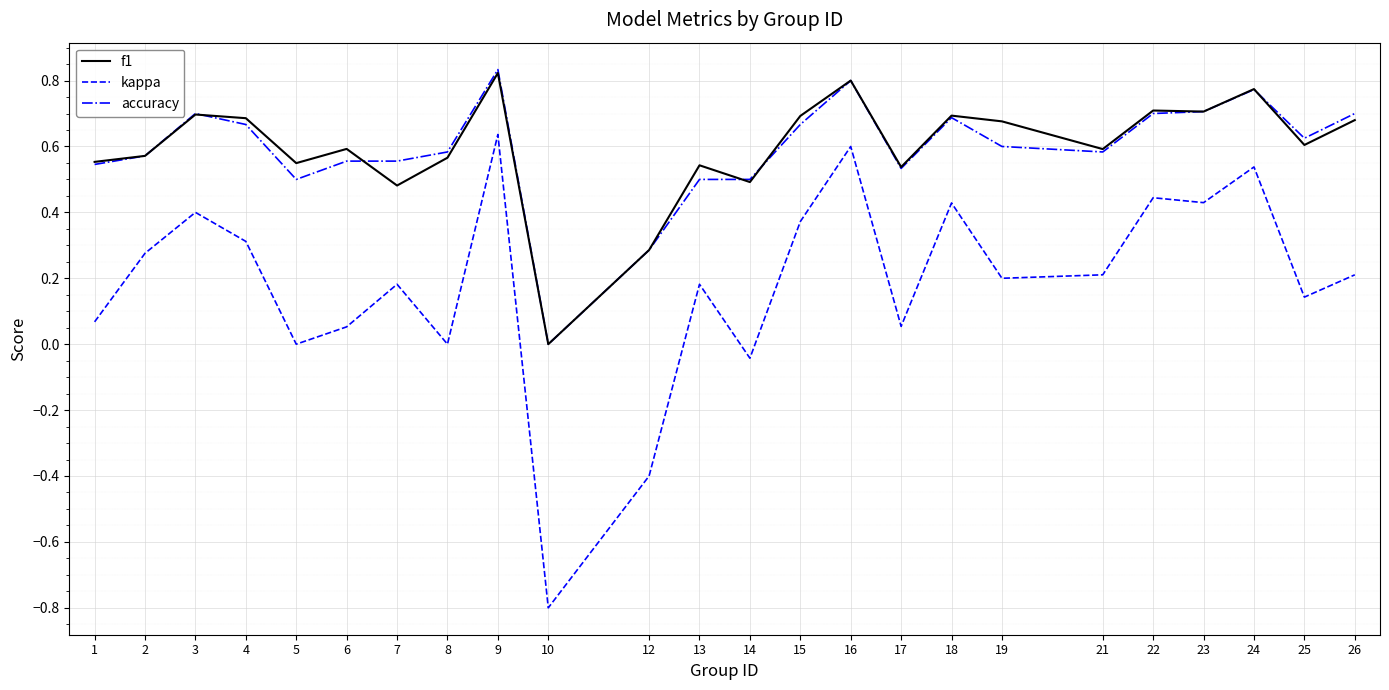

At which category does kappa reach its first local valley?

5